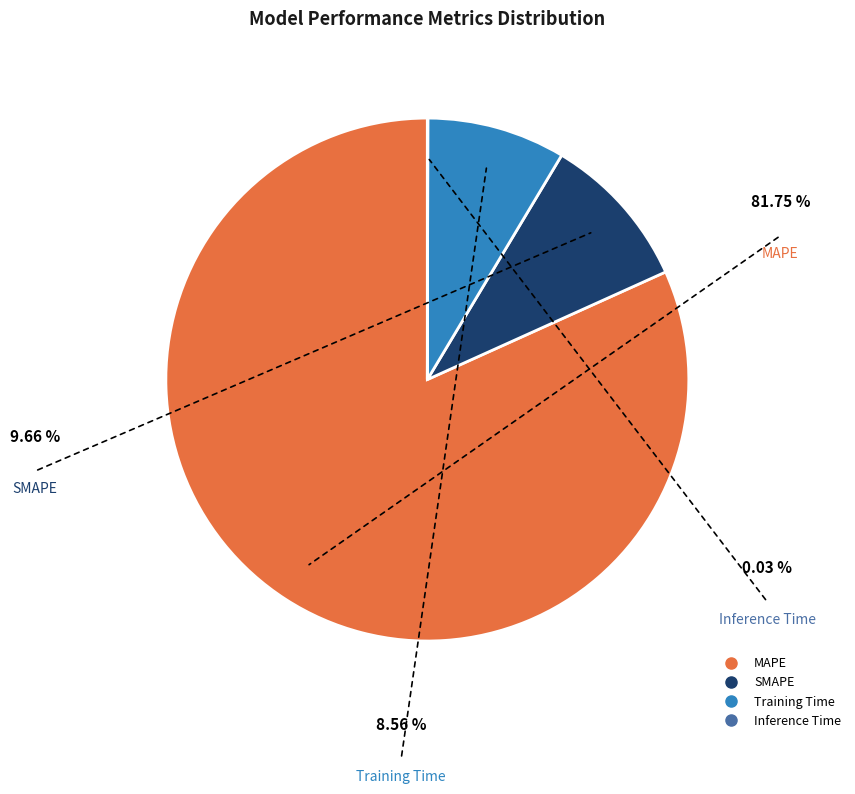

To the nearest percent, what is the average slice percentage?

25%